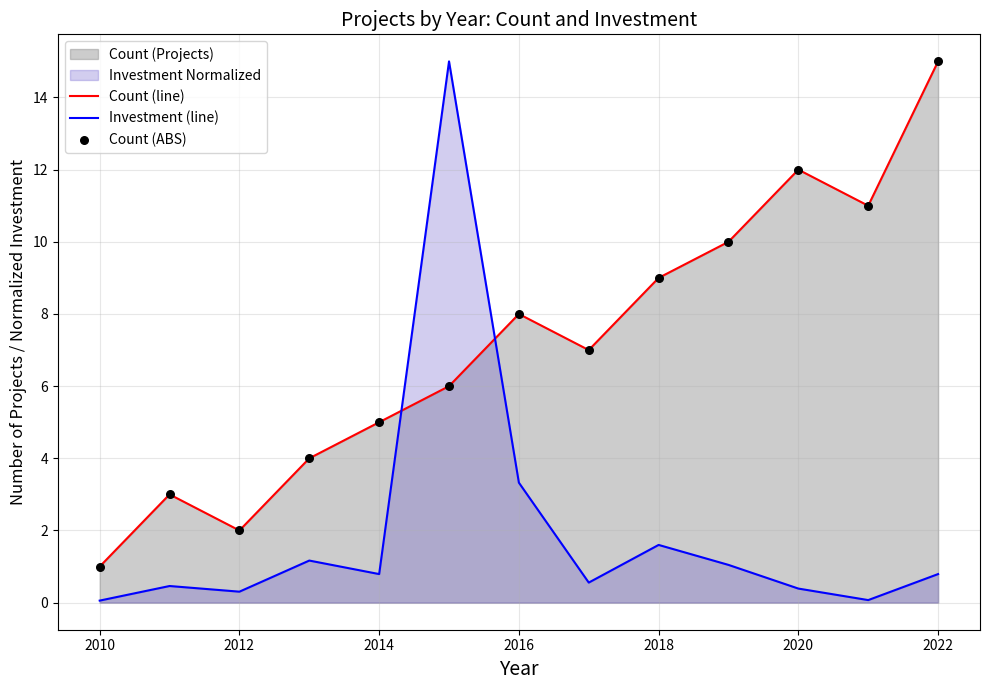

Which series has the largest total across all categories?

Count (line)